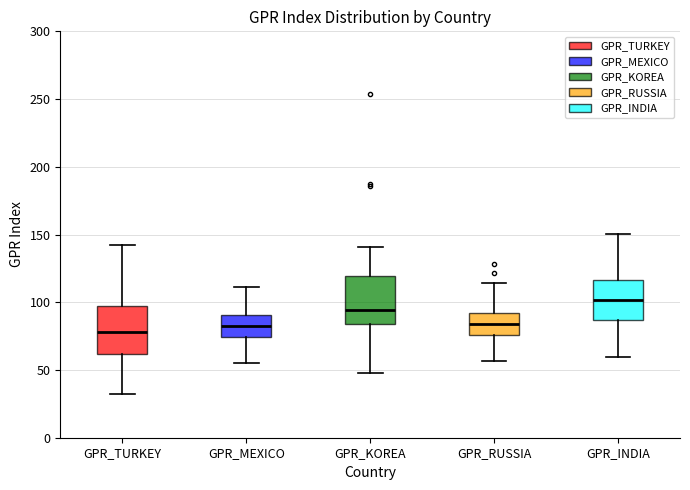

Reading left to right, read every box against the y-axis: the position of its median line, the range the box covers, and the ends of its whiskers. The values are not printed on the chart, so give them approximately, as read against the axis.

GPR_TURKEY: median 80, box 60 to 100, whiskers 35 to 140
GPR_MEXICO: median 80, box 75 to 90, whiskers 55 to 110
GPR_KOREA: median 95, box 85 to 120, whiskers 50 to 140
GPR_RUSSIA: median 85, box 75 to 90, whiskers 55 to 115
GPR_INDIA: median 100, box 85 to 115, whiskers 60 to 150